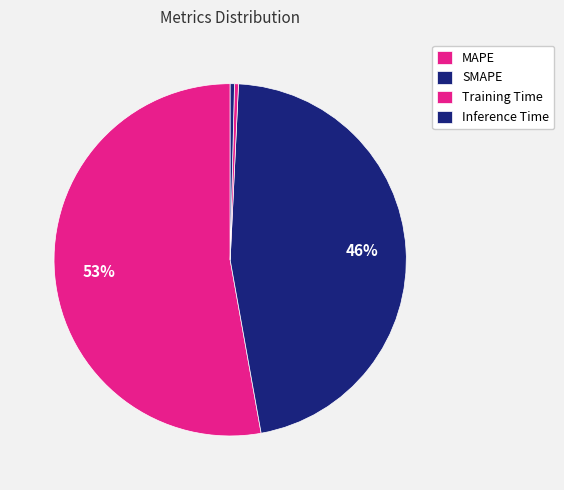

Does MAPE account for over 50% of the chart?

Yes